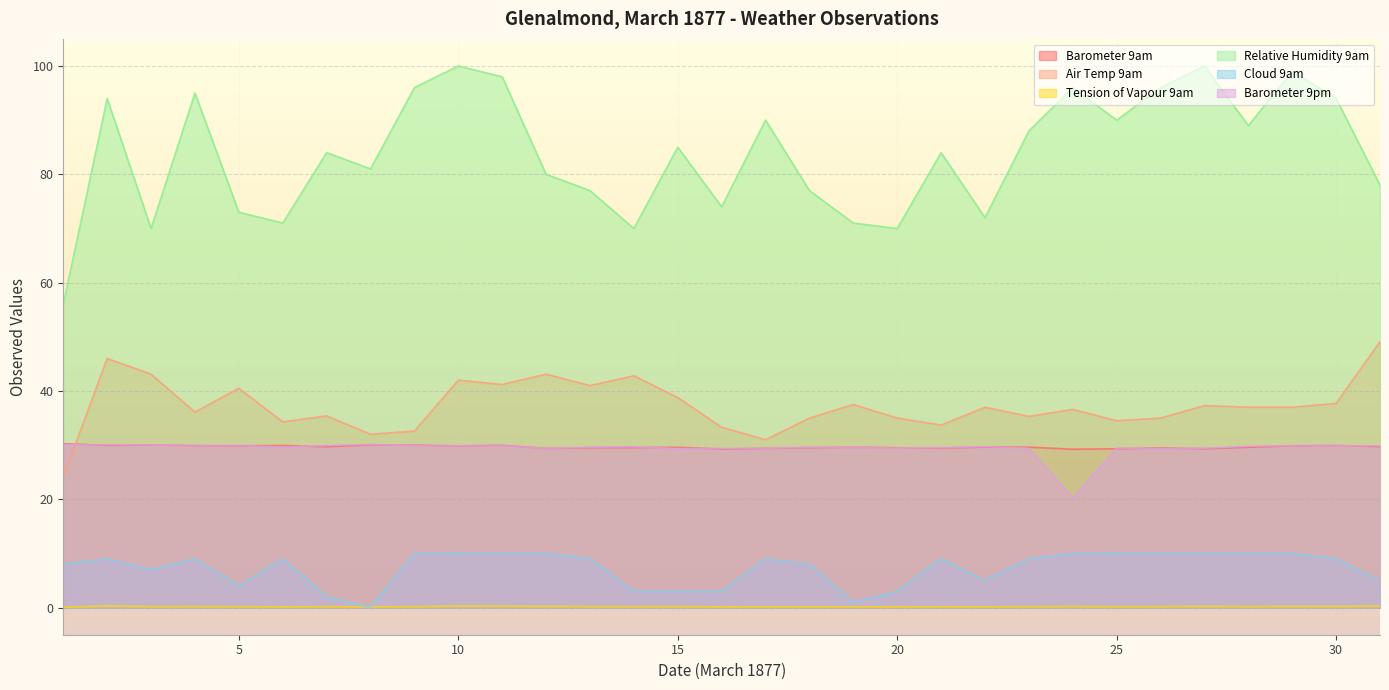

The value of Tension of Vapour 9am at 19 is 0.2. True or false?

True